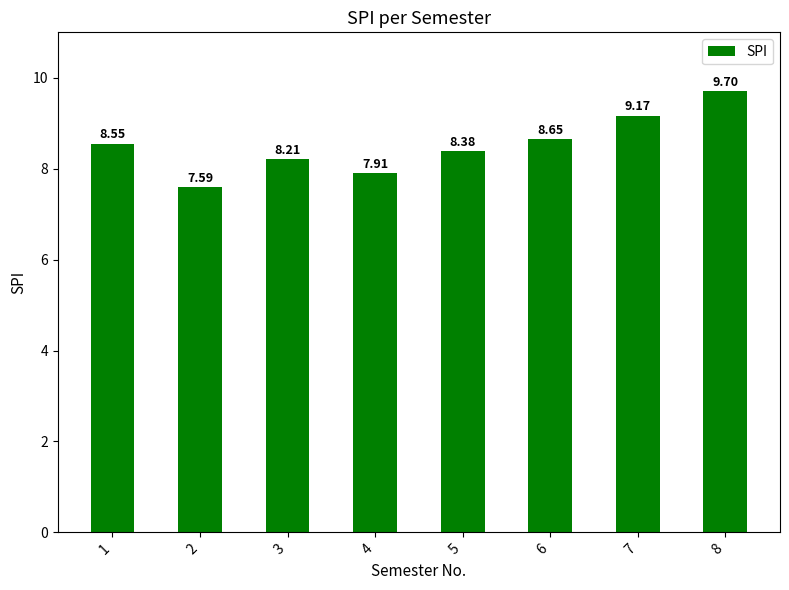

Between 6 and 3, which is larger?

6